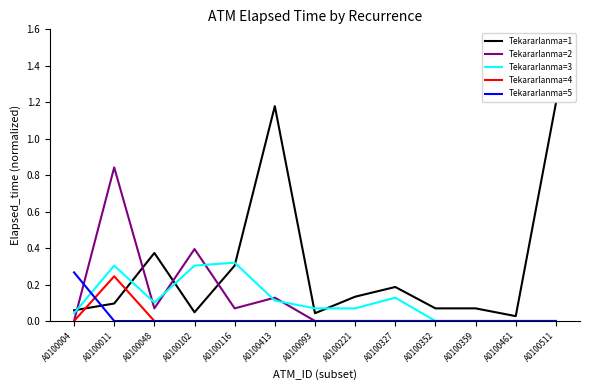

How many lines are shown in the chart?

5